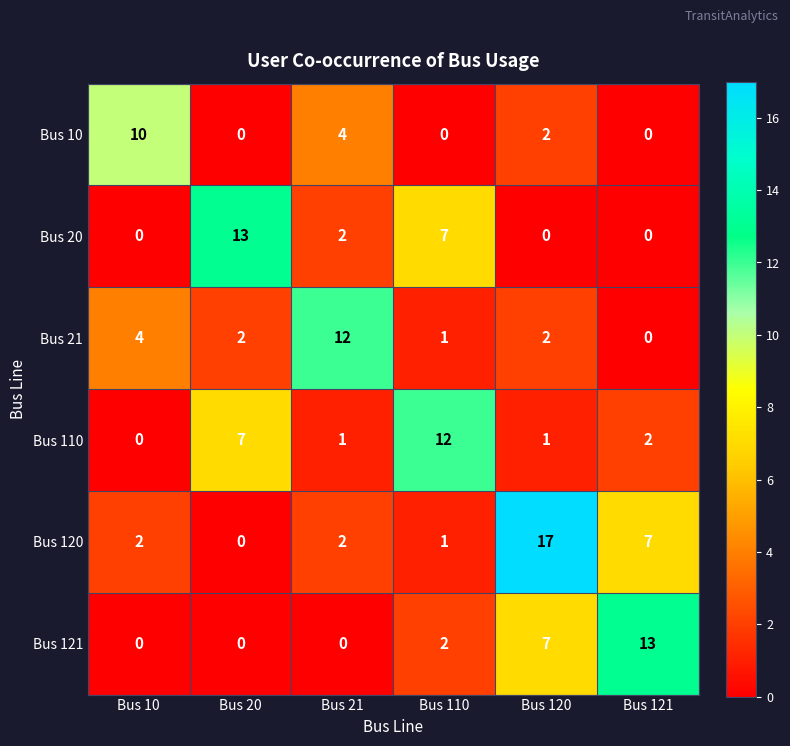

What is the sum of all Bus 110 values?

23